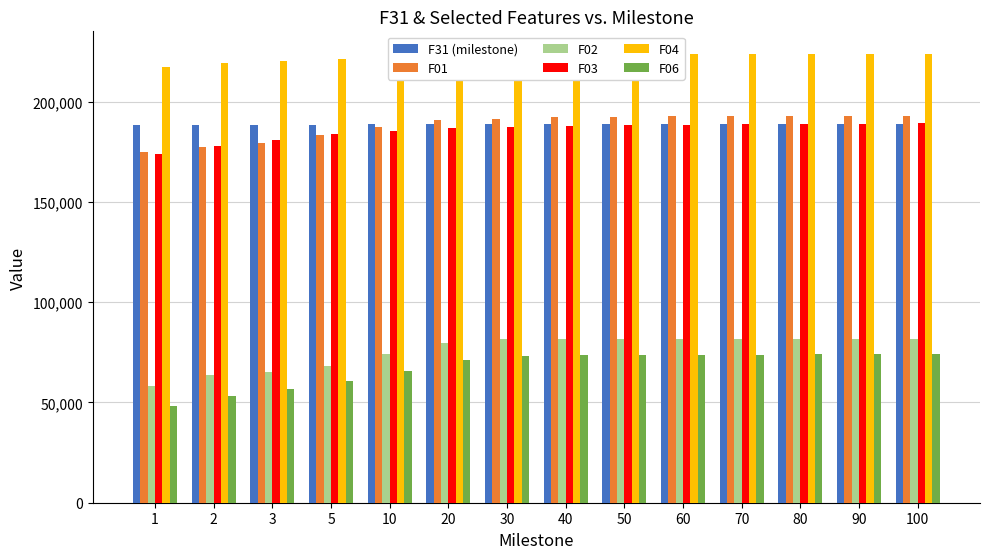

What is the lowest value of the F01 series?

174855.0